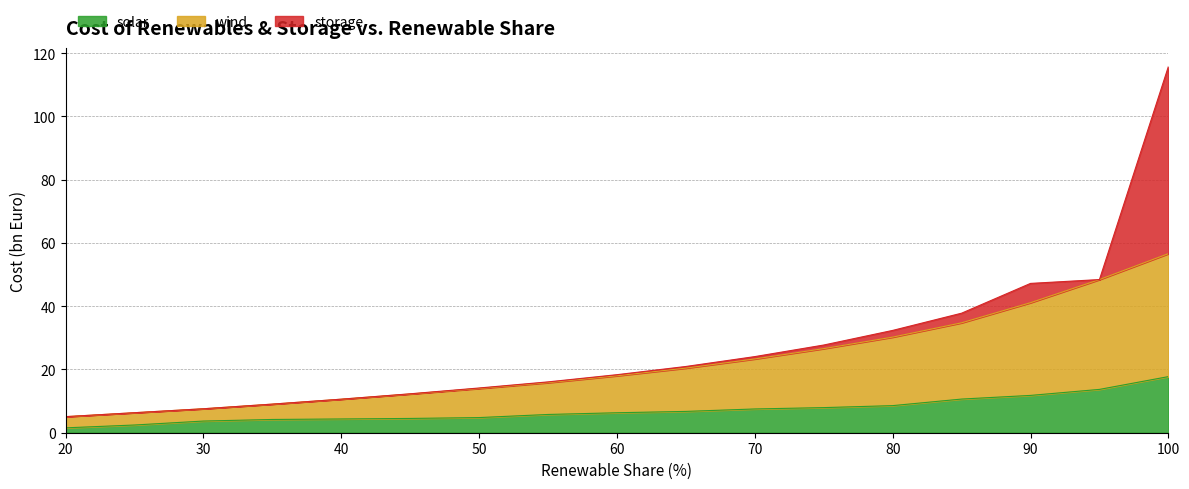

What is the value of the wind point at the 3rd from the left?

7.6